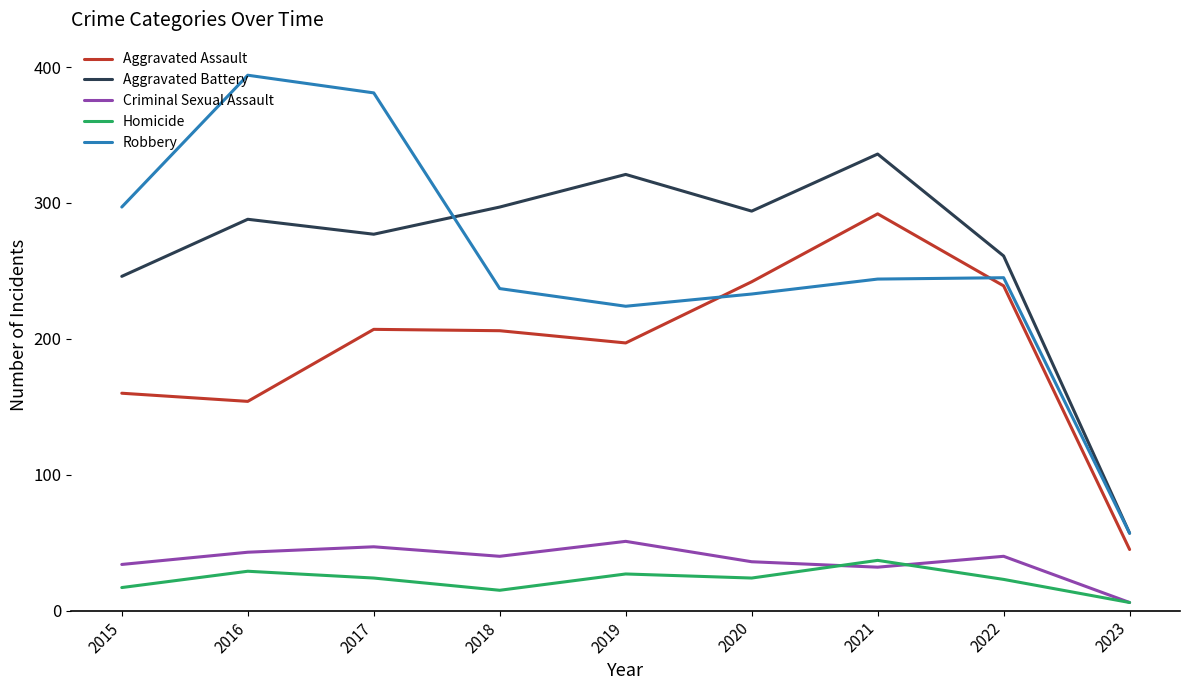

The value of Homicide at 2021 is 52. True or false?

False